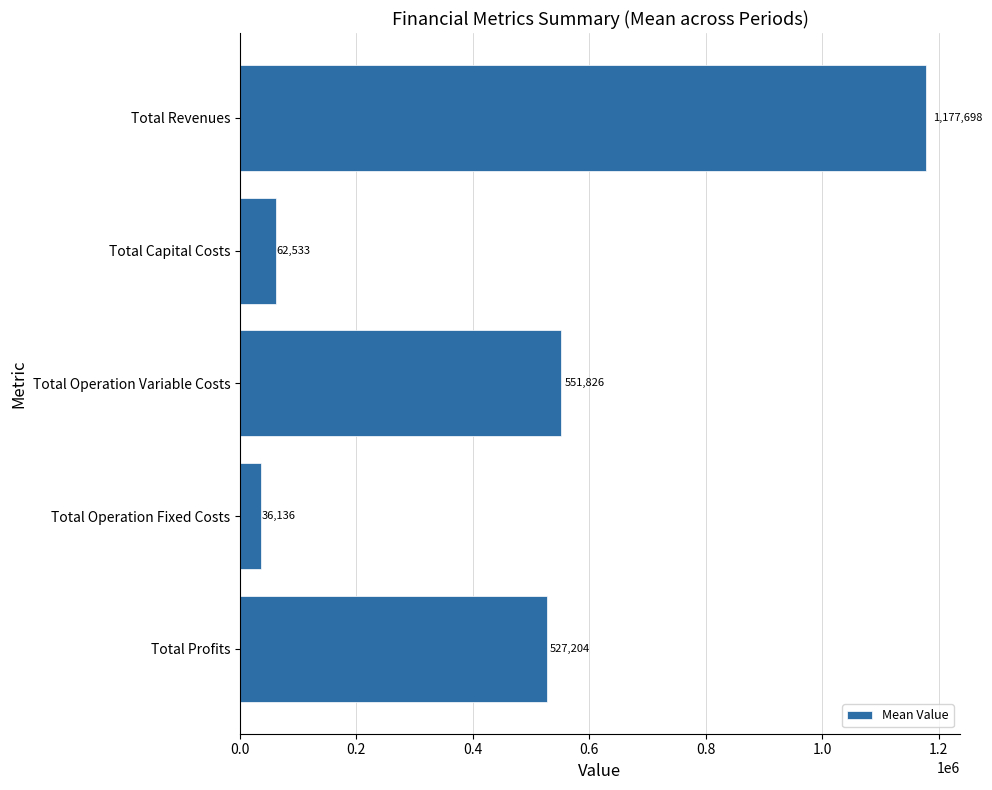

Is it true that the value at Total Operation Fixed Costs is 36135.7?

True